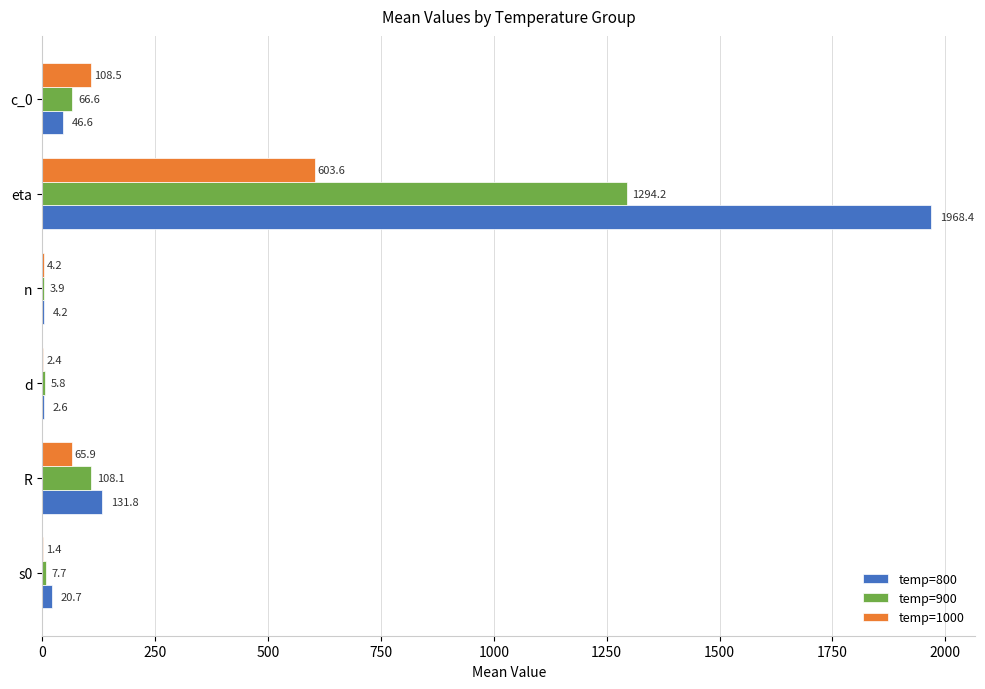

Is it true that temp=1000 equals 184.3 at c_0?

False